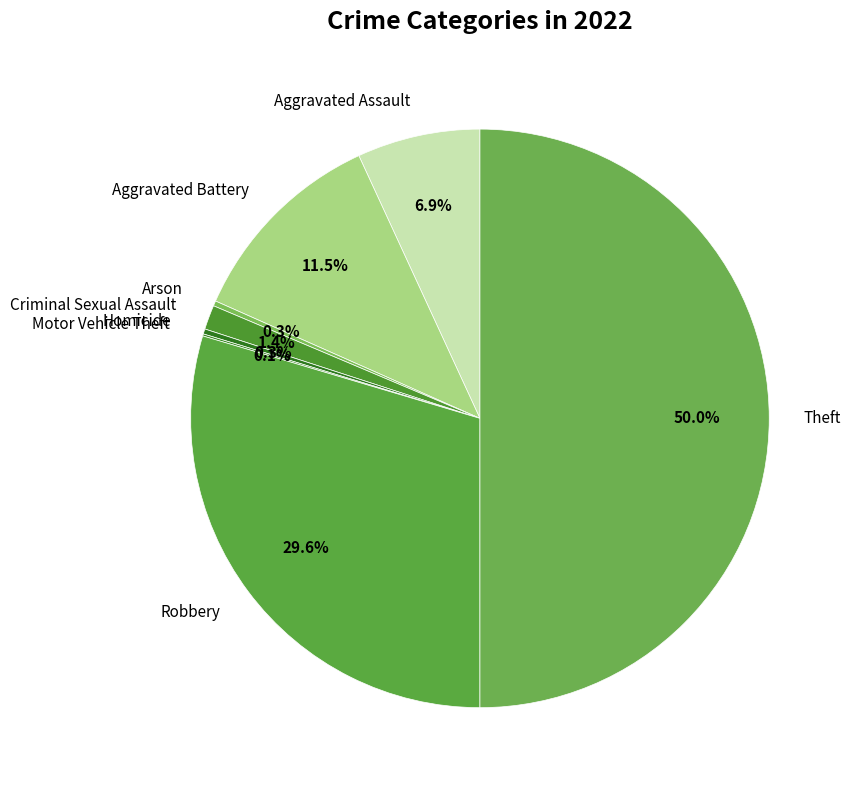

What percentage is the Theft slice, to the nearest percent?

50%